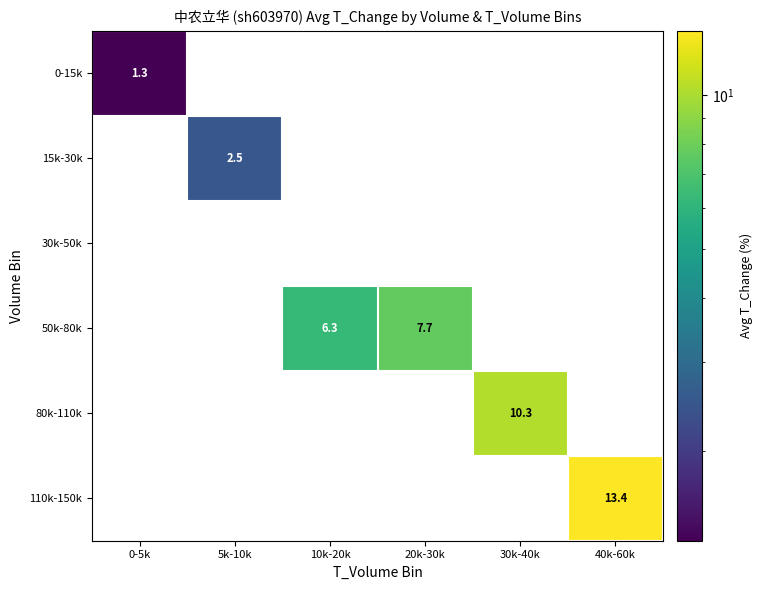

At how many categories does at least one series exceed 2?

5